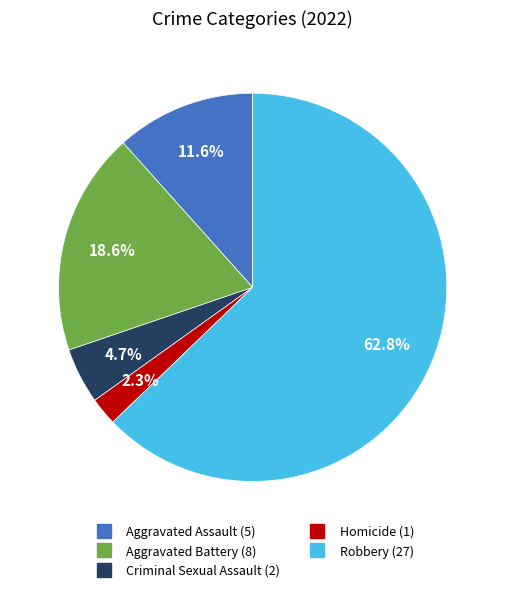

Rank the categories by value from highest to lowest.

Robbery, Aggravated Battery, Aggravated Assault, Criminal Sexual Assault, Homicide